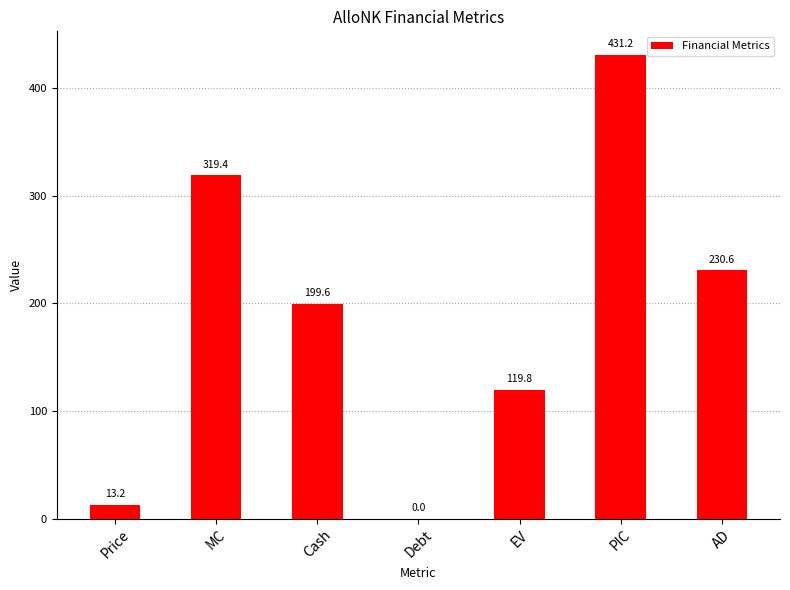

Between AD and PIC, which is larger?

PIC